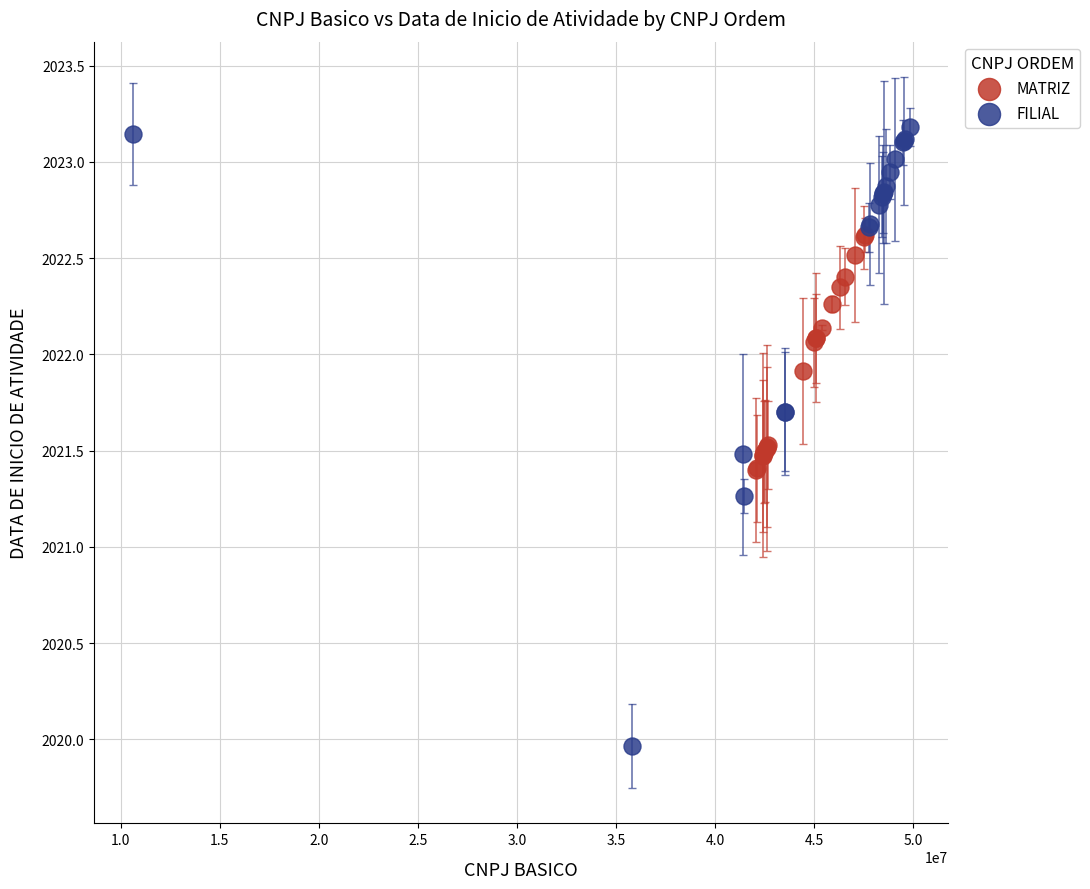

Which series reaches the maximum Y coordinate?

FILIAL